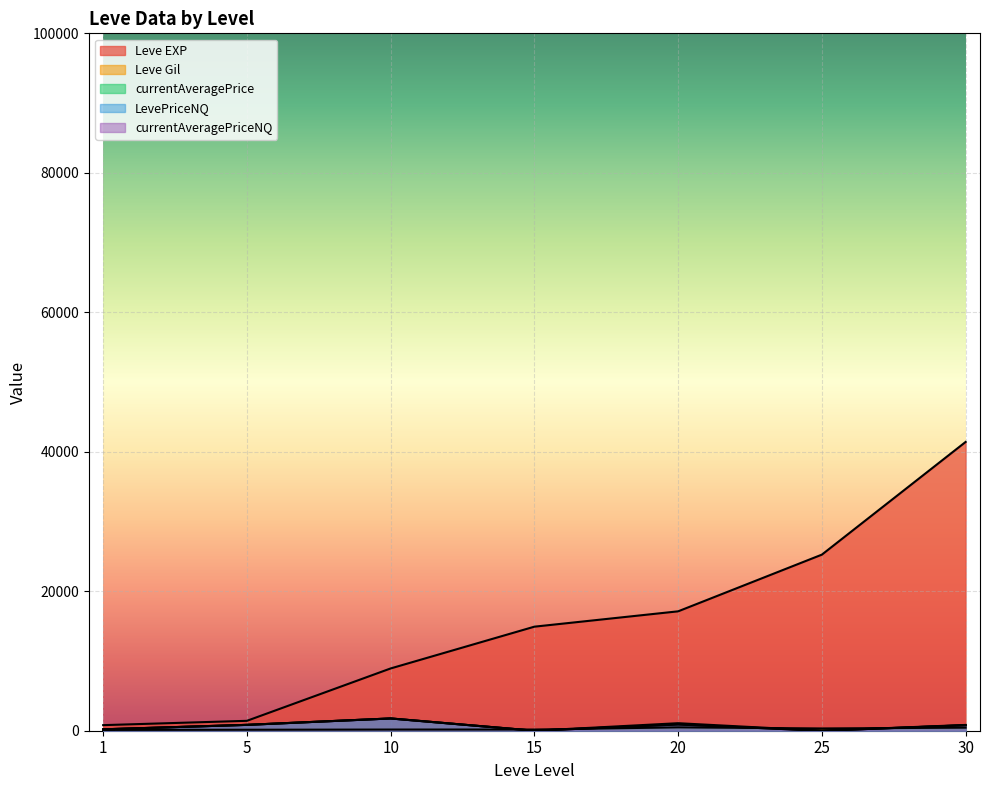

Is it true that LevePriceNQ equals 787.8 at 30?

True